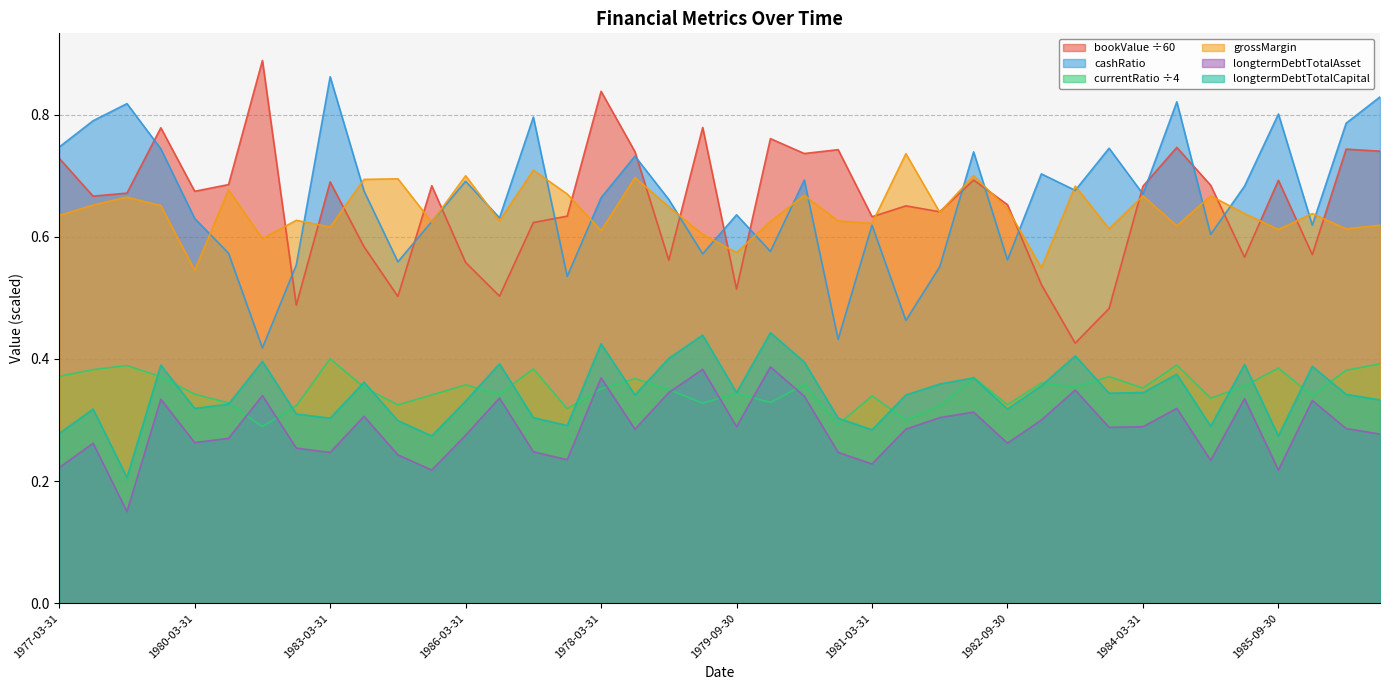

Is the value of currentRatio at 1983-06-30 greater than the value of grossMargin at 1984-06-30?

No